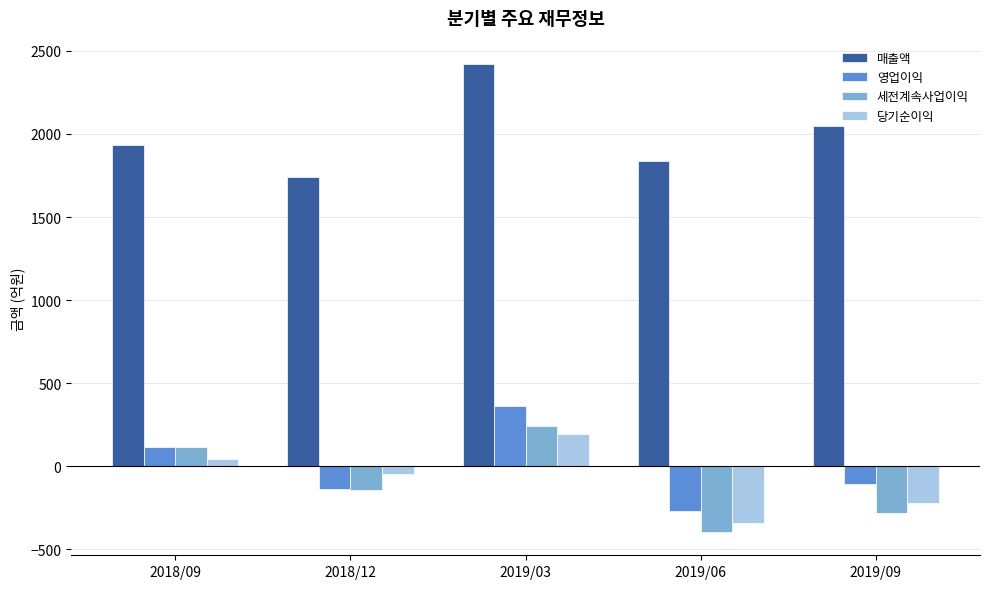

At which label does 매출액 reach its peak?

2019/03